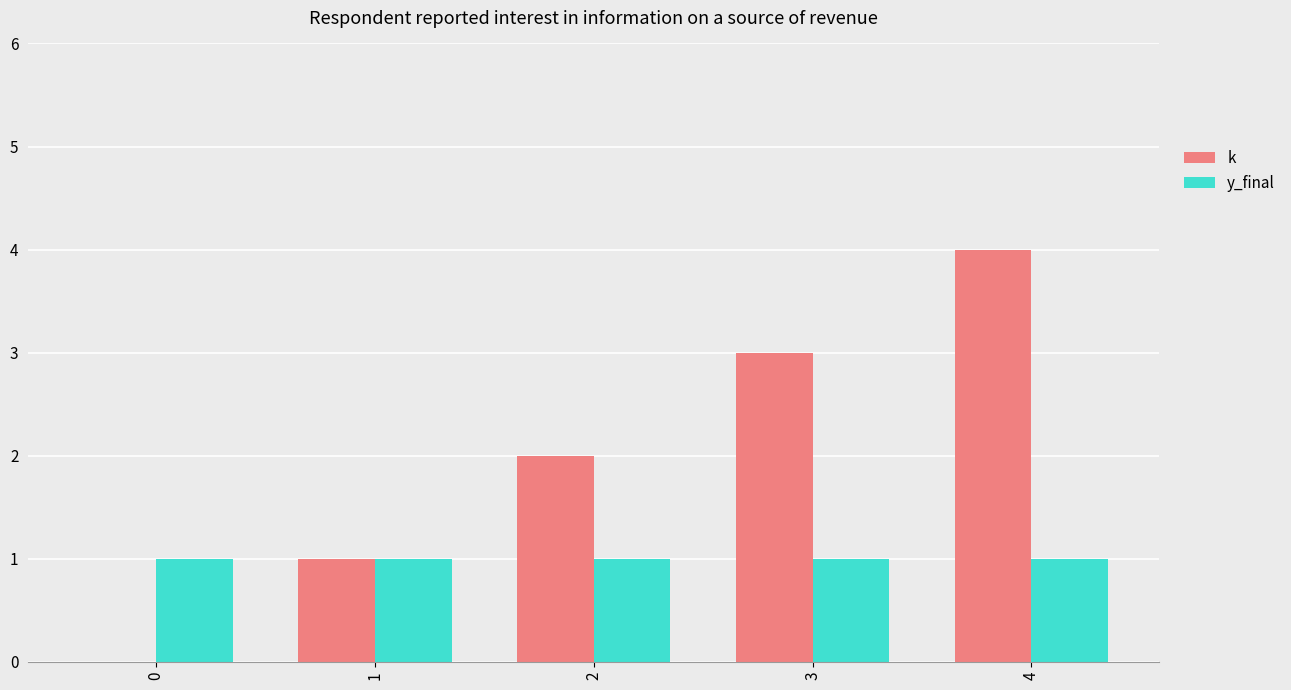

How many groups of bars are there?

5